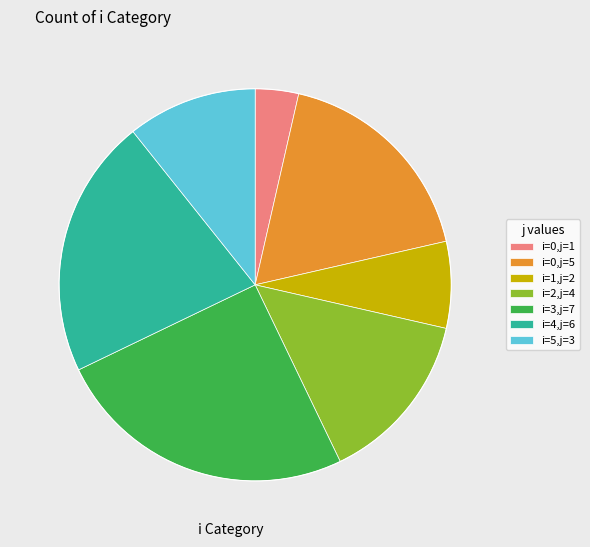

Does any single category account for the majority?

No